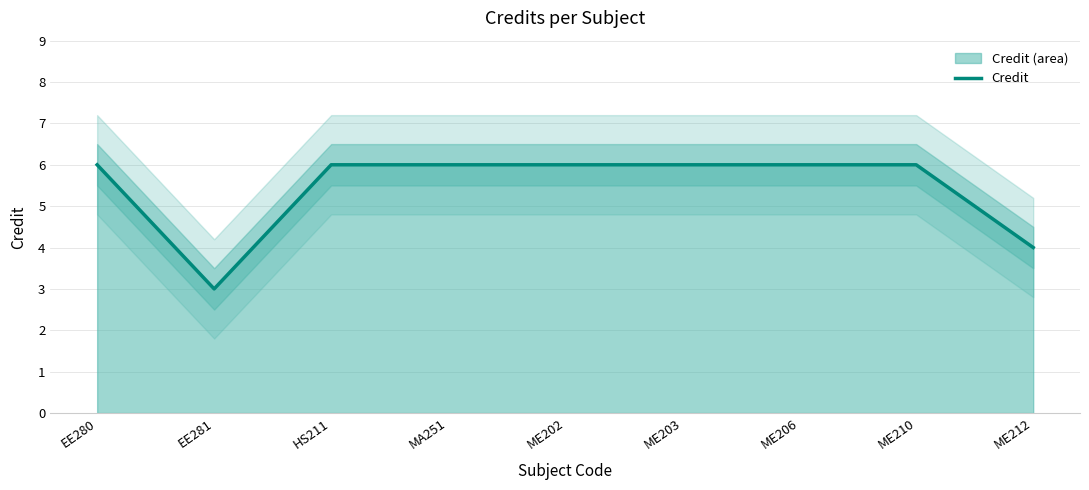

What is the label of the 7th point from the left?

ME206